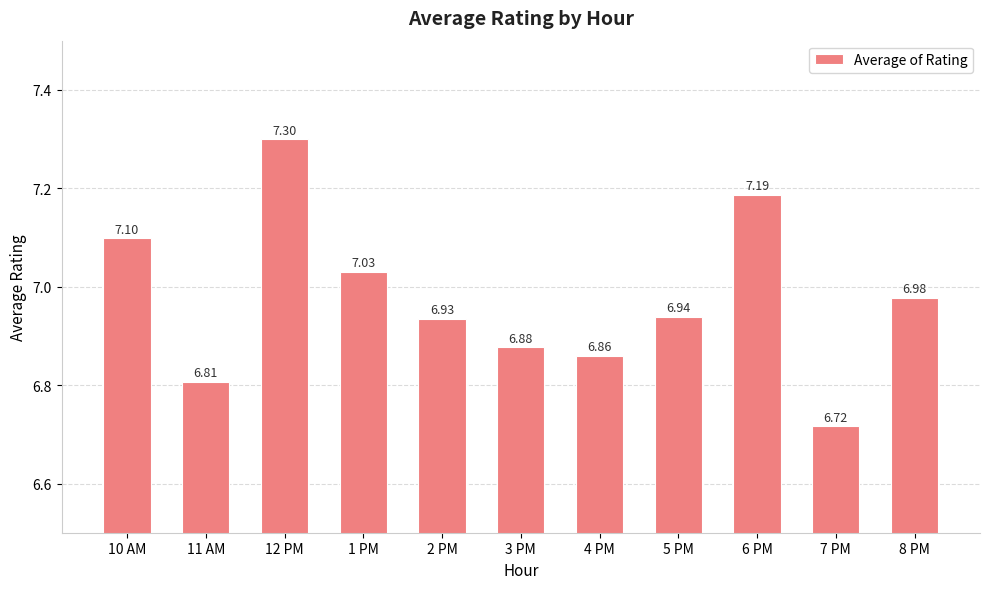

List the labels in order of value, smallest first.

7 PM, 11 AM, 4 PM, 3 PM, 2 PM, 5 PM, 8 PM, 1 PM, 10 AM, 6 PM, 12 PM